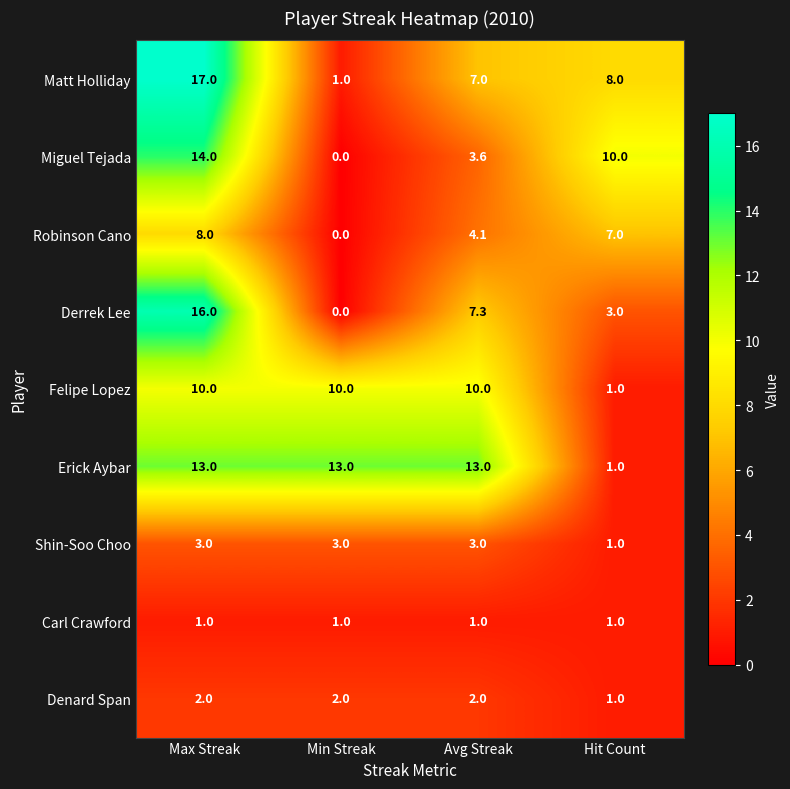

The Erick Aybar series shows 13.0 at Min Streak. True or false?

True